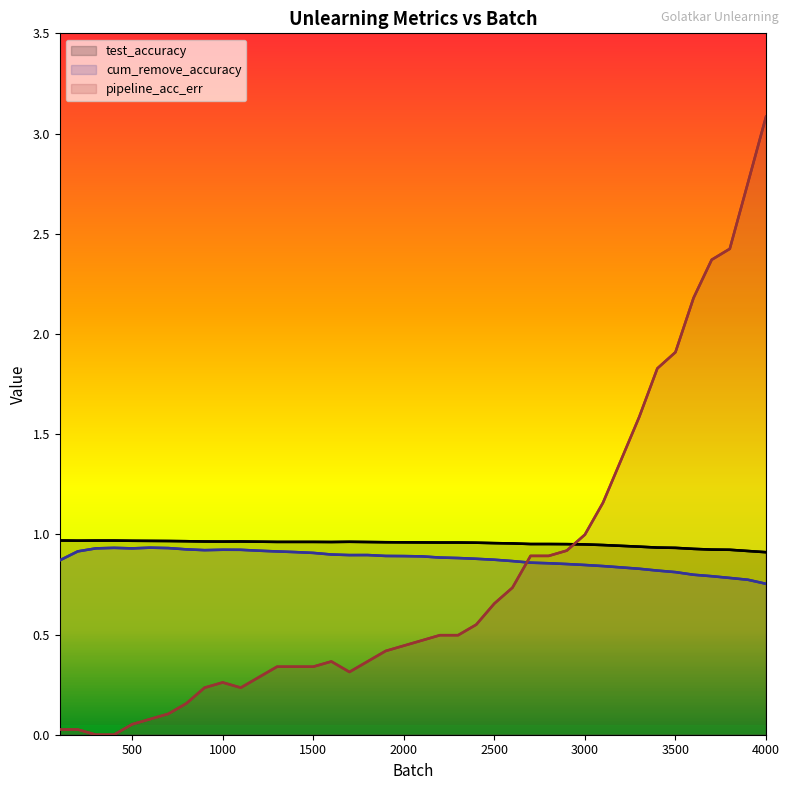

Between which two adjacent categories do test_accuracy and pipeline_acc_err first intersect?

2900 and 3000